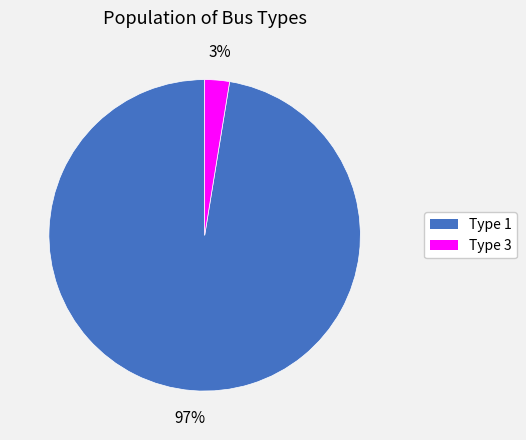

To the nearest percent, what is the average slice percentage?

50%